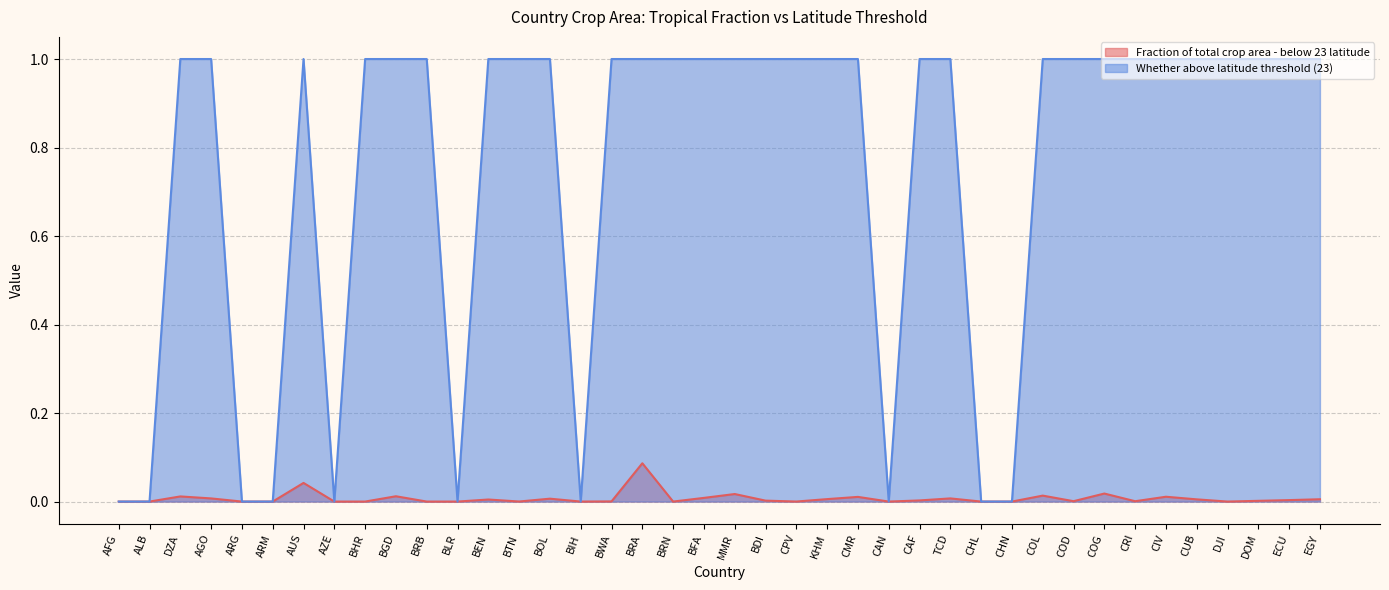

Where is the first local minimum for Fraction of total crop area - below 23 latitude?

AZE